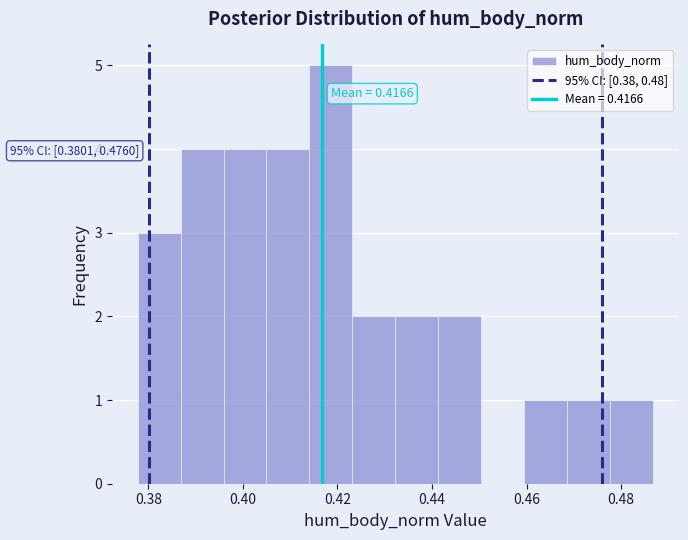

Which range on the x-axis has the tallest bar?

0.414 to 0.424